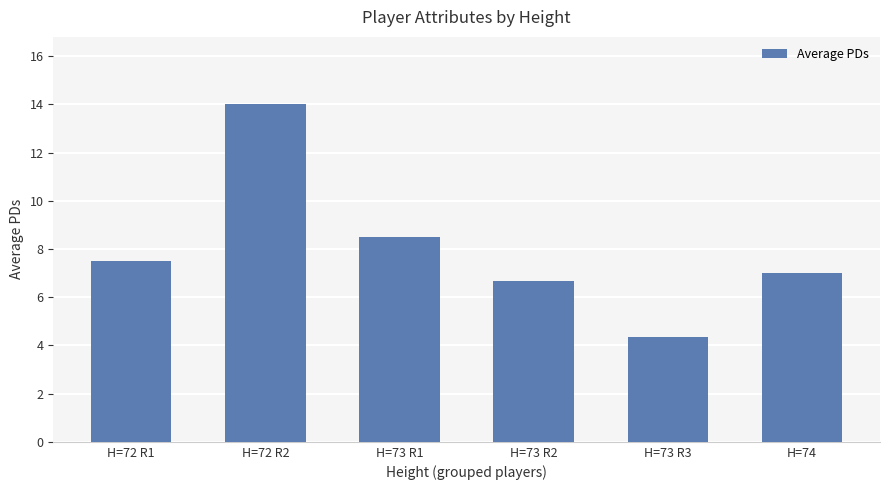

What is the greatest value displayed?

14.0